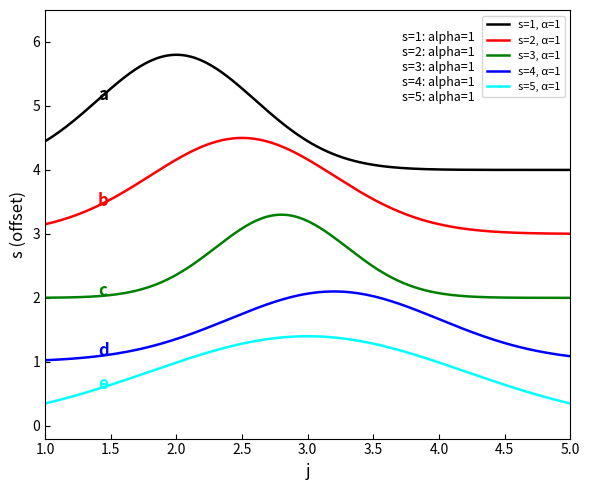

True or false: s=2, α=1 and s=4, α=1 cross at least once.

False